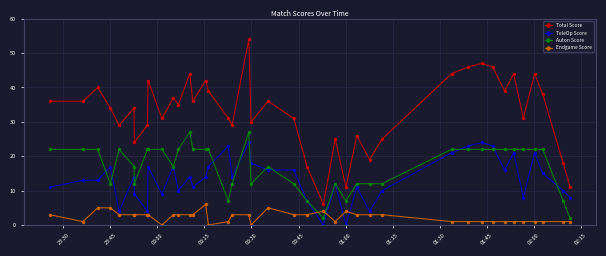

True or false: Auton Score has more than 1 interior local peaks.

True